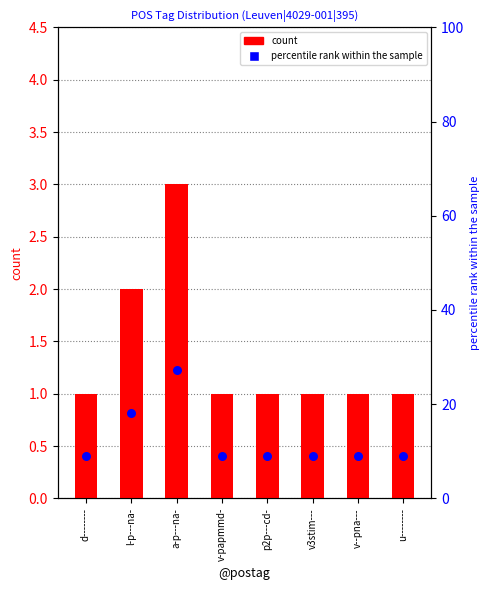

At how many categories does at least one series exceed 24?

1